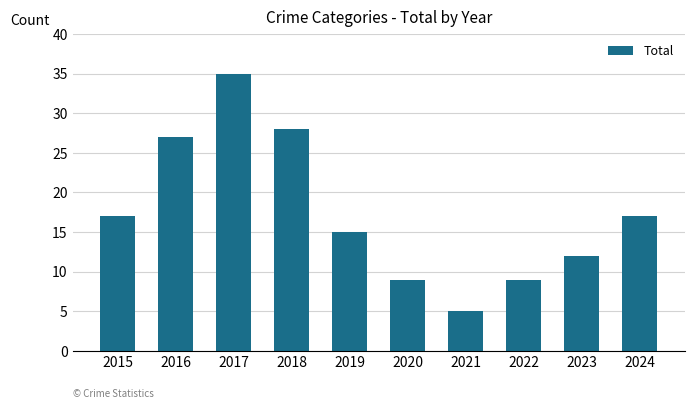

Reading left to right, list all the values displayed in this chart.

17	27	35	28	15	9	5	9	12	17